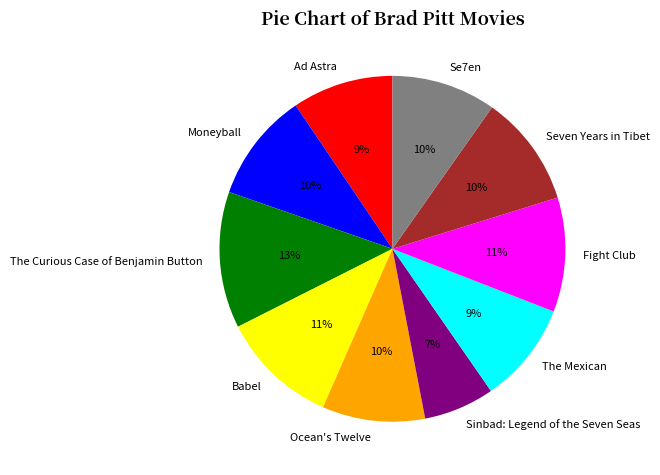

To the nearest percent, what percentage of the pie is Ad Astra?

9%